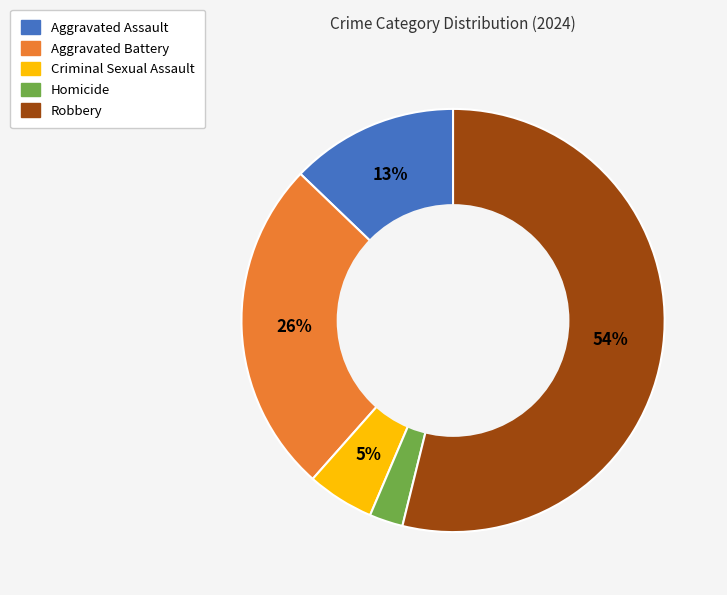

The Criminal Sexual Assault slice represents 1% of the pie. True or false?

False